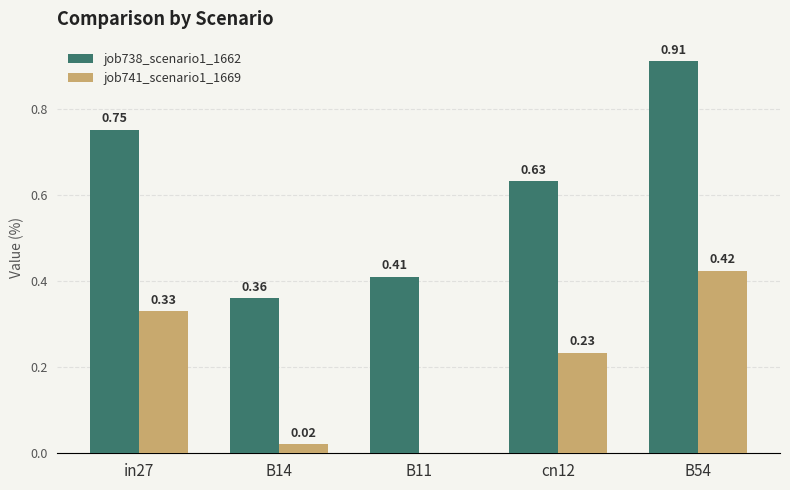

Which series changed the most between in27 and B54?

job738_scenario1_1662